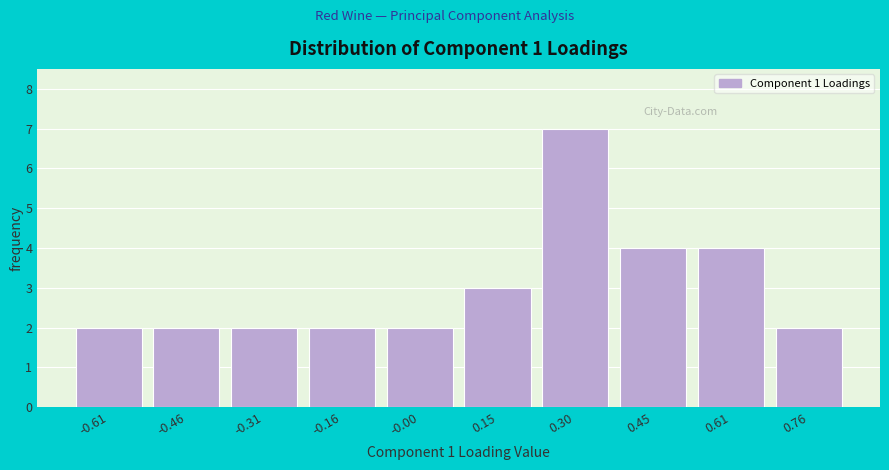

Reading right to left, extract all data points from this chart.

2	4	4	7	3	2	2	2	2	2